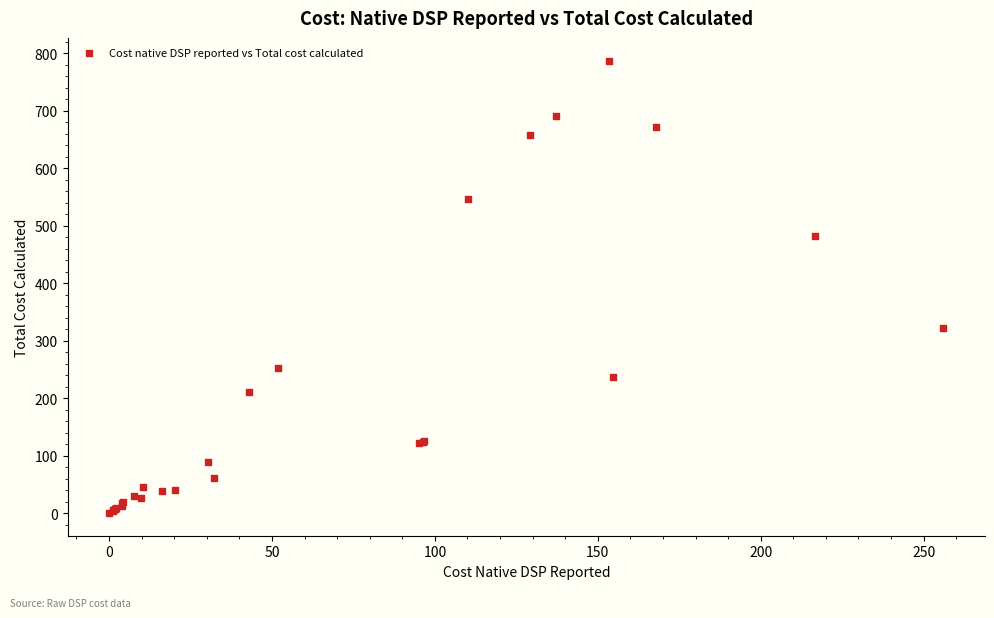

What Y value in the scatter plot is closest to 393?

322.3